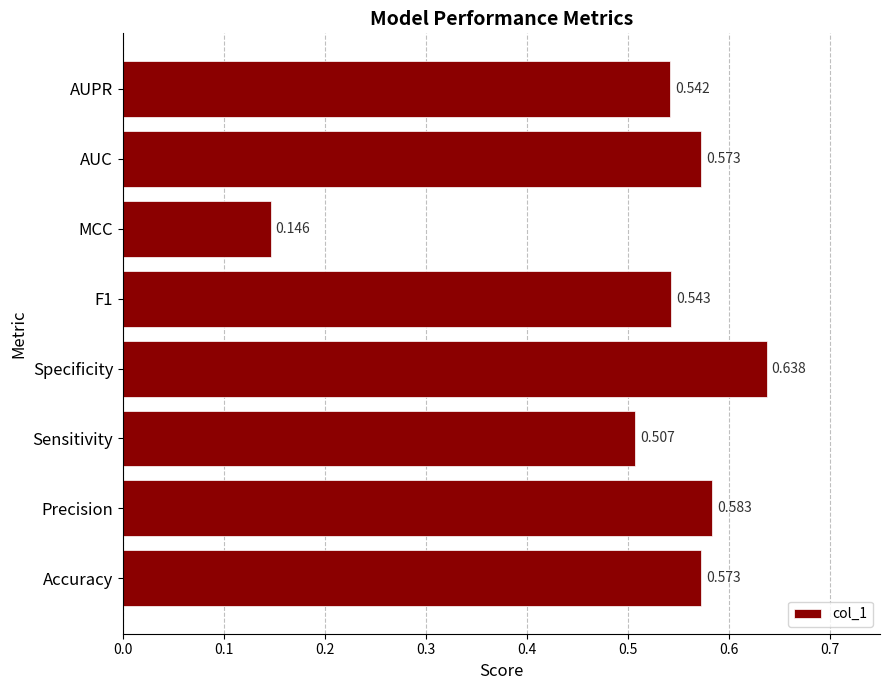

Does the chart contain stacked bars?

No